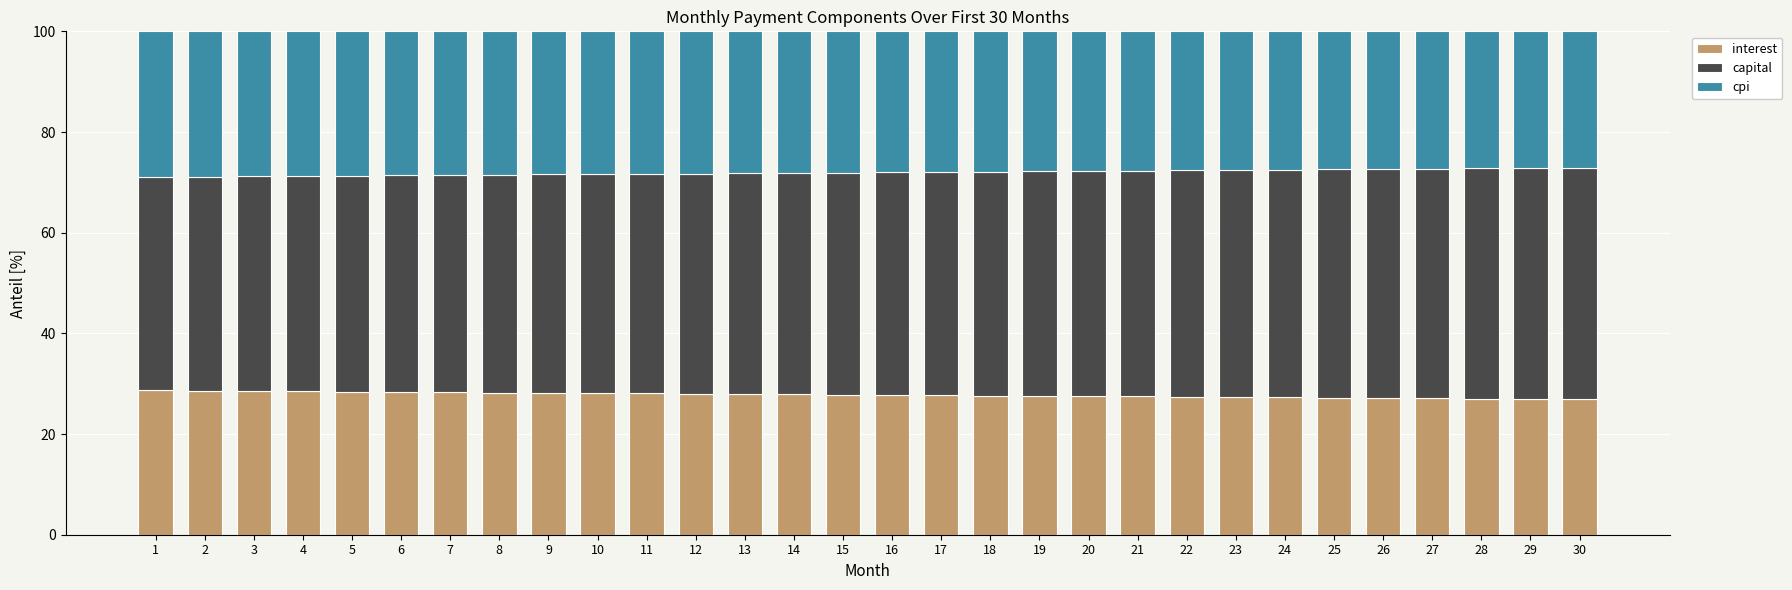

What is the maximum value for interest?

28.7